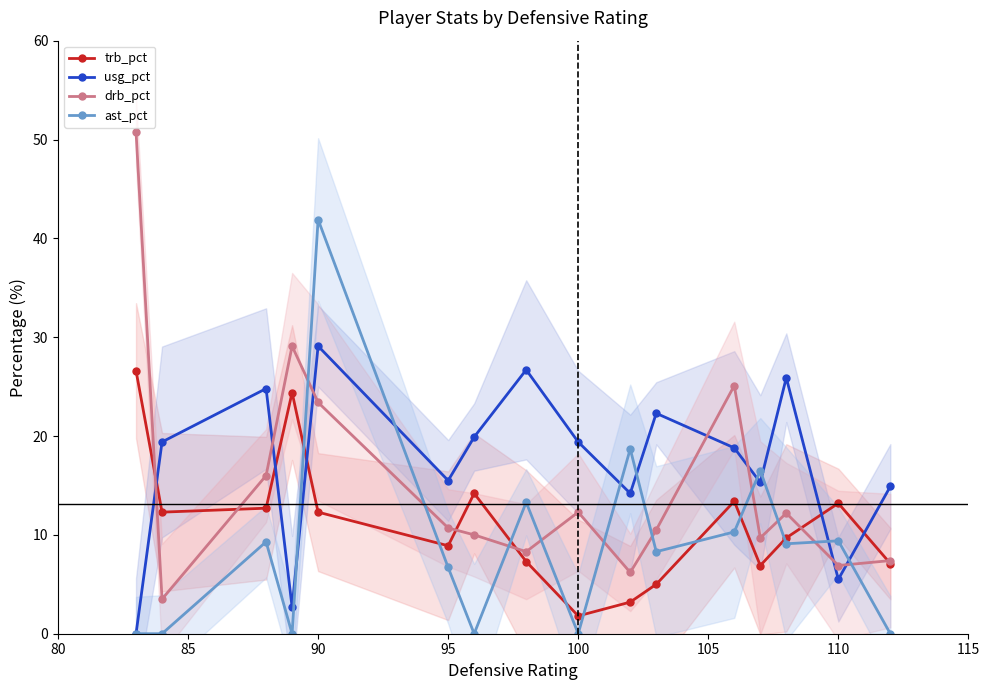

The usg_pct series shows 29.0 at 85. True or false?

False